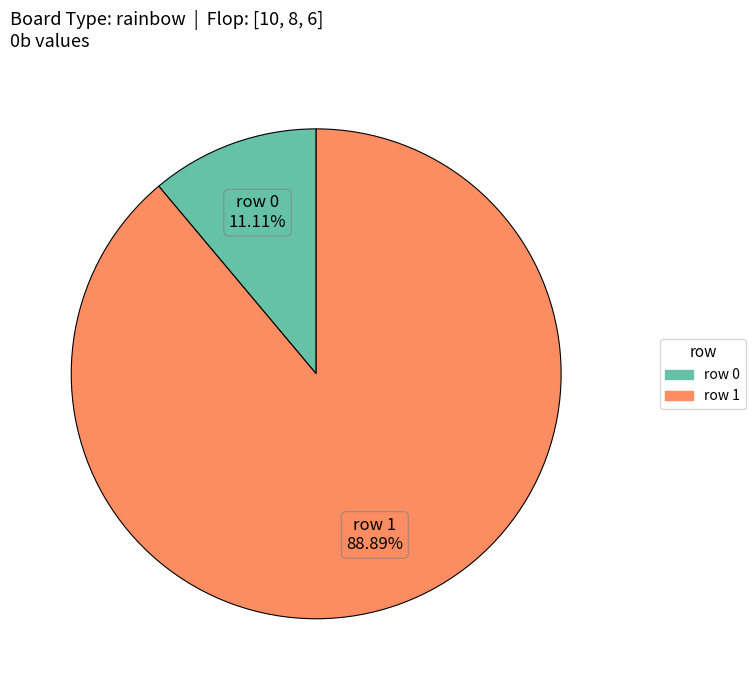

How many slices are in this pie chart?

2